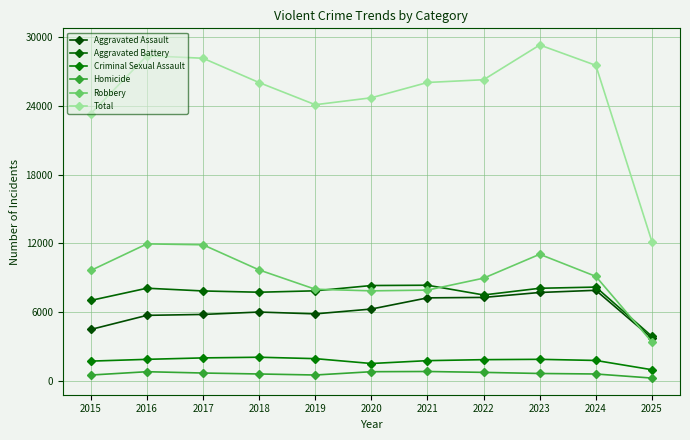

What is the sum of all Aggravated Battery values?

82839